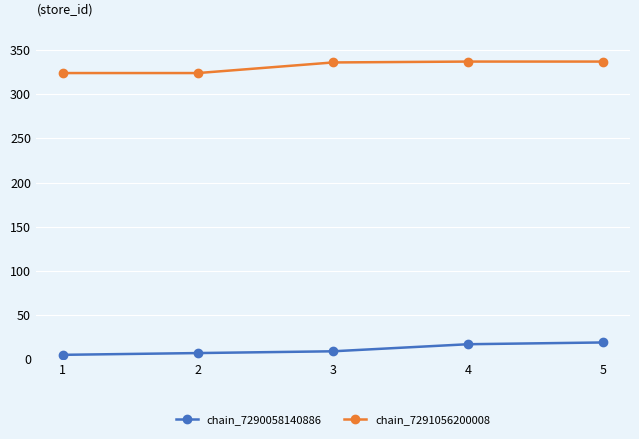

The value of chain_7291056200008 at 1 is 324. True or false?

True